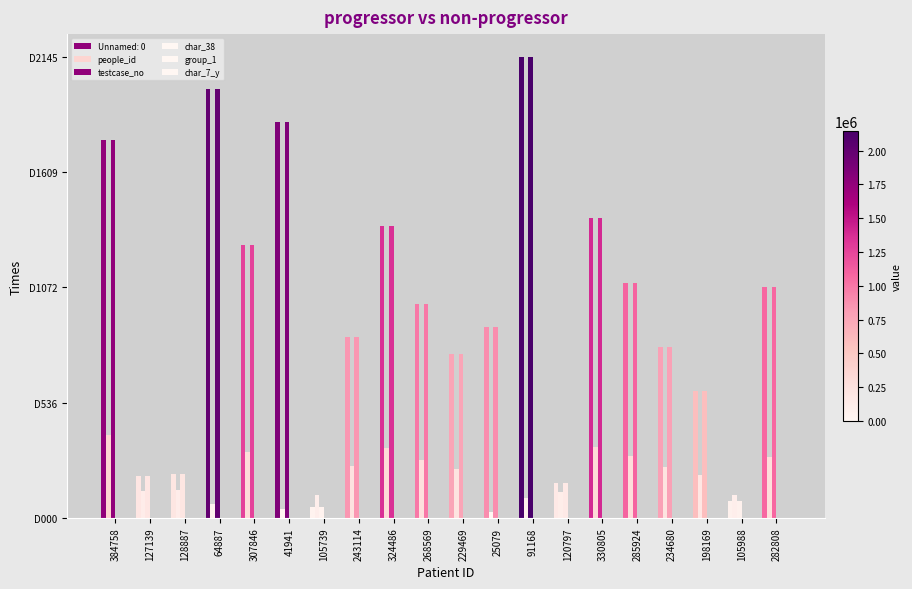

What value does the testcase_no series have at 234680, to the nearest 100?

794200